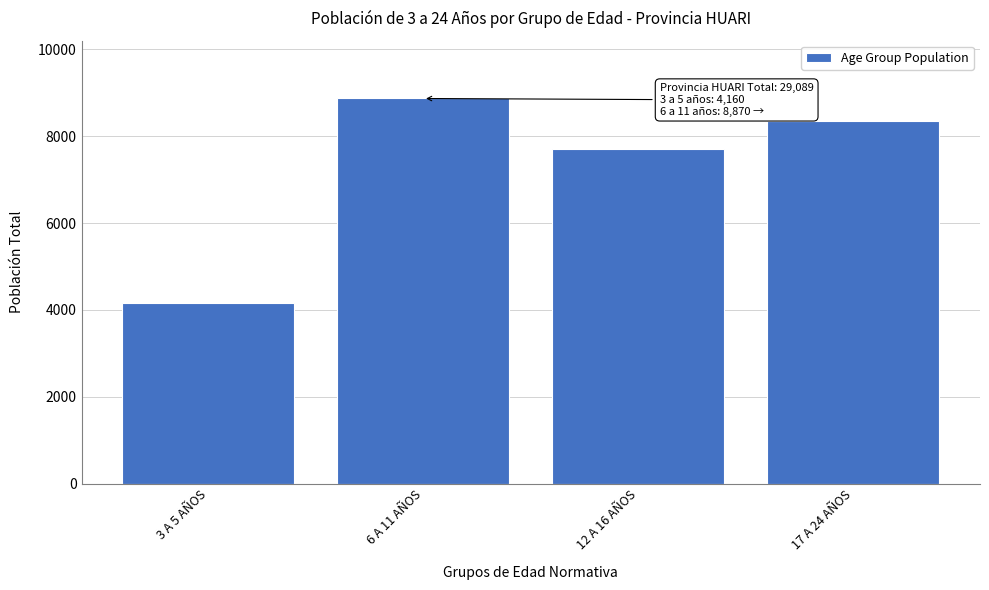

Reading left to right, extract all data points from this chart.

3 A 5 AÑOS=4160	6 A 11 AÑOS=8870	12 A 16 AÑOS=7709	17 A 24 AÑOS=8350